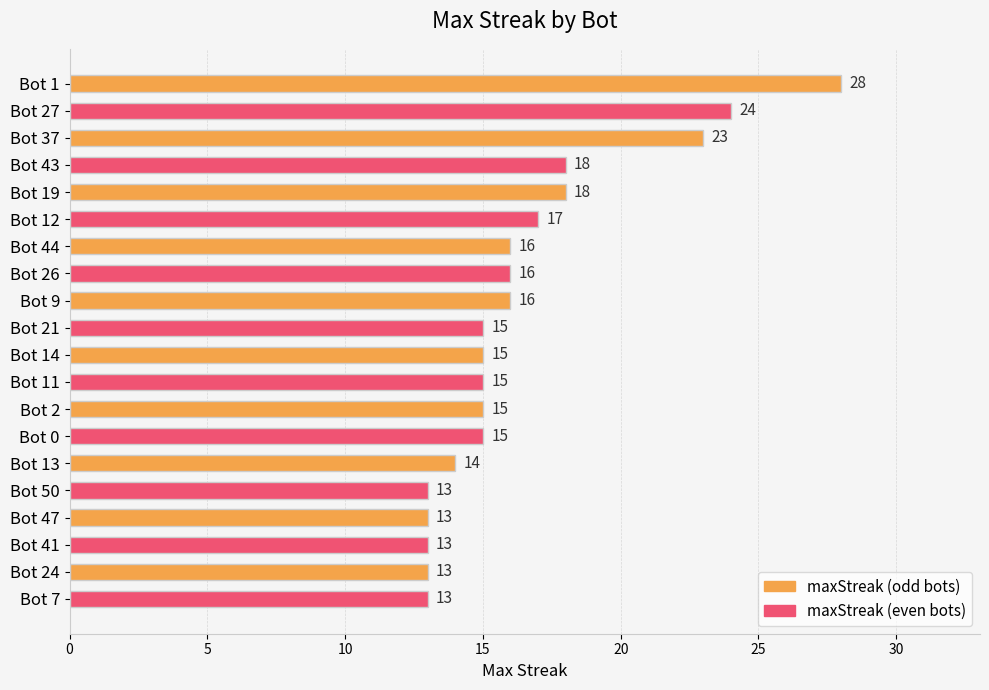

How many distinct data groups are displayed?

1